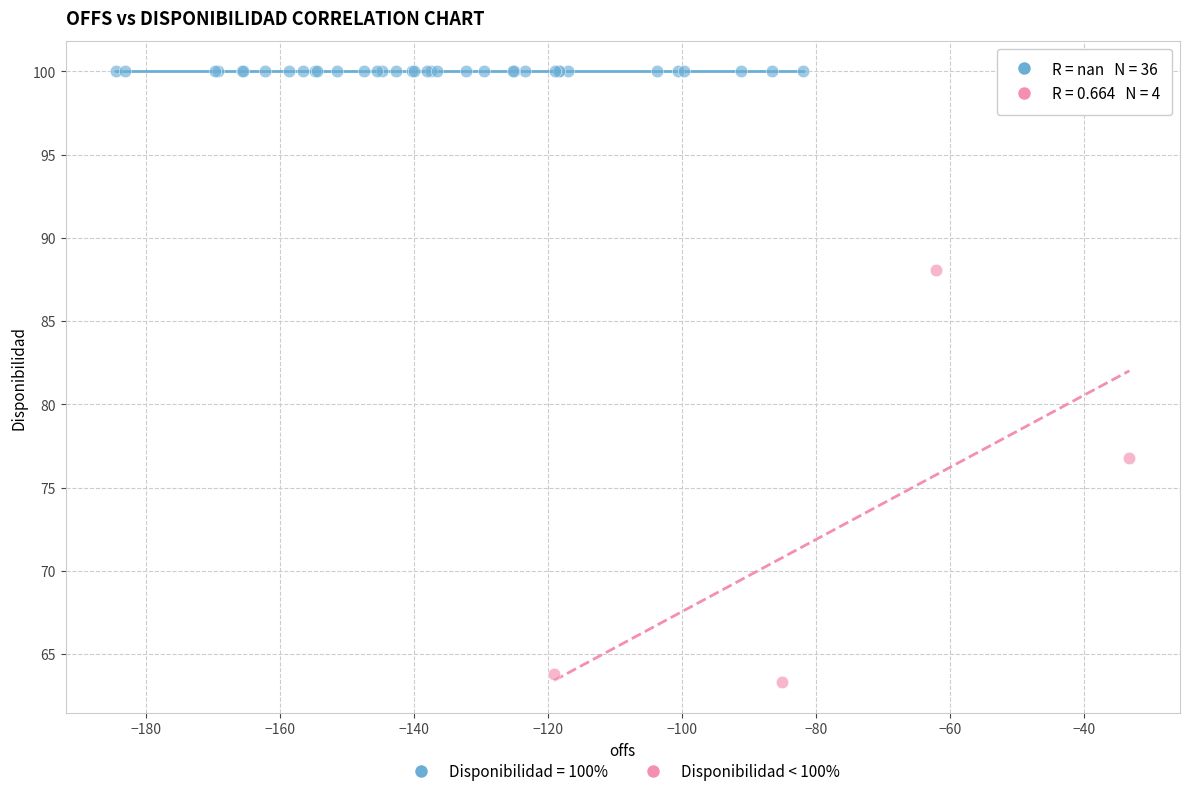

Which series reaches the minimum Y coordinate?

Disponibilidad < 100%